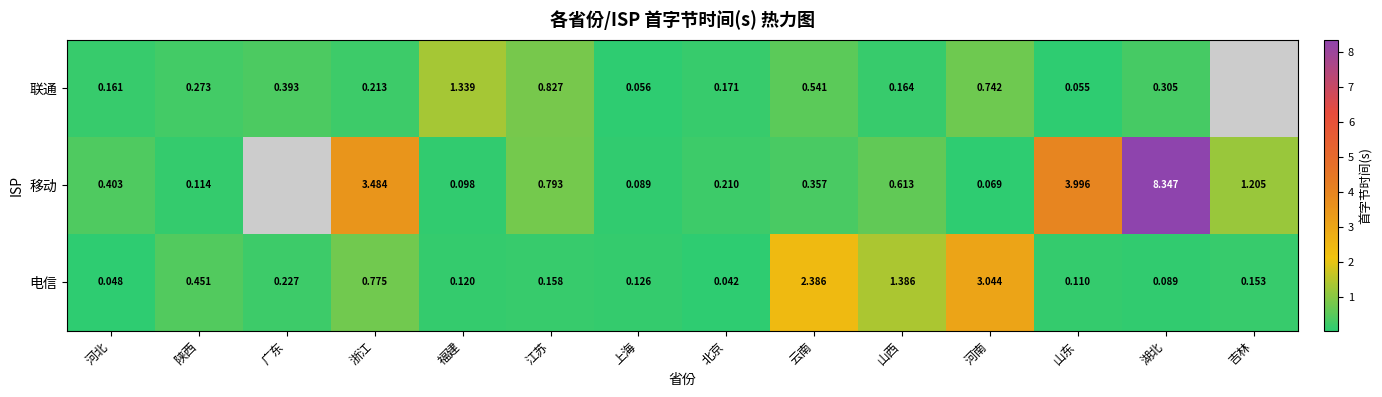

At how many categories does at least one series exceed 5?

1